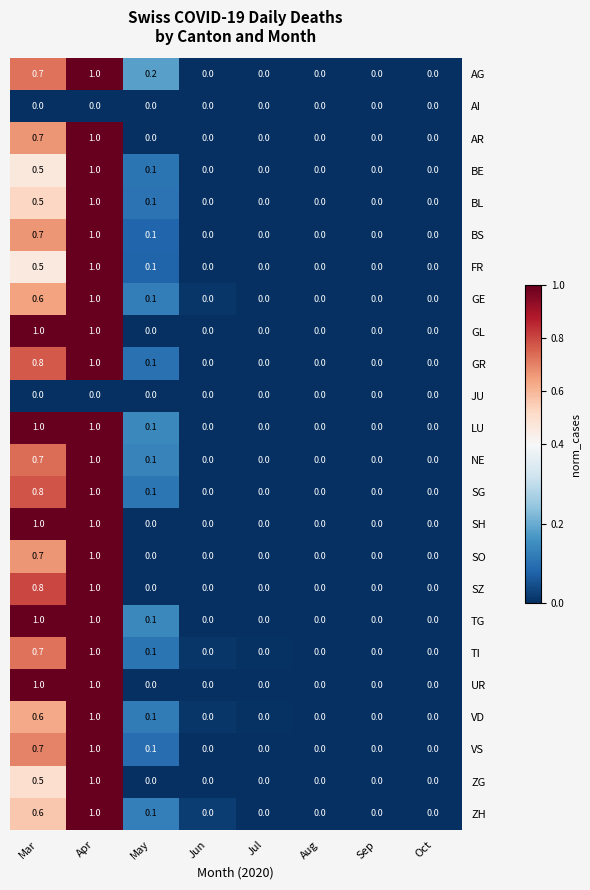

Between May and Sep, which series saw the biggest shift?

AG